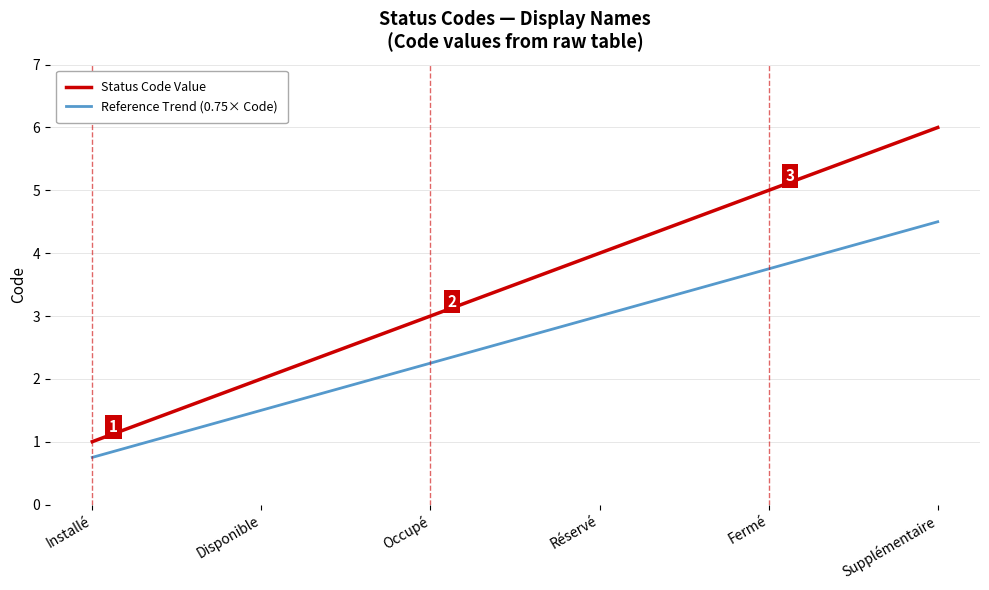

How many categories are shown in the chart?

6